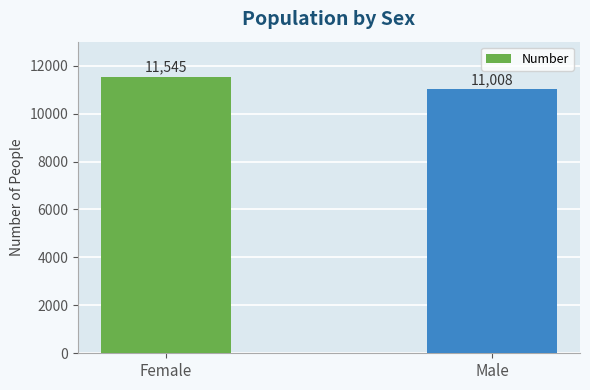

What is the difference between the maximum and minimum values?

537